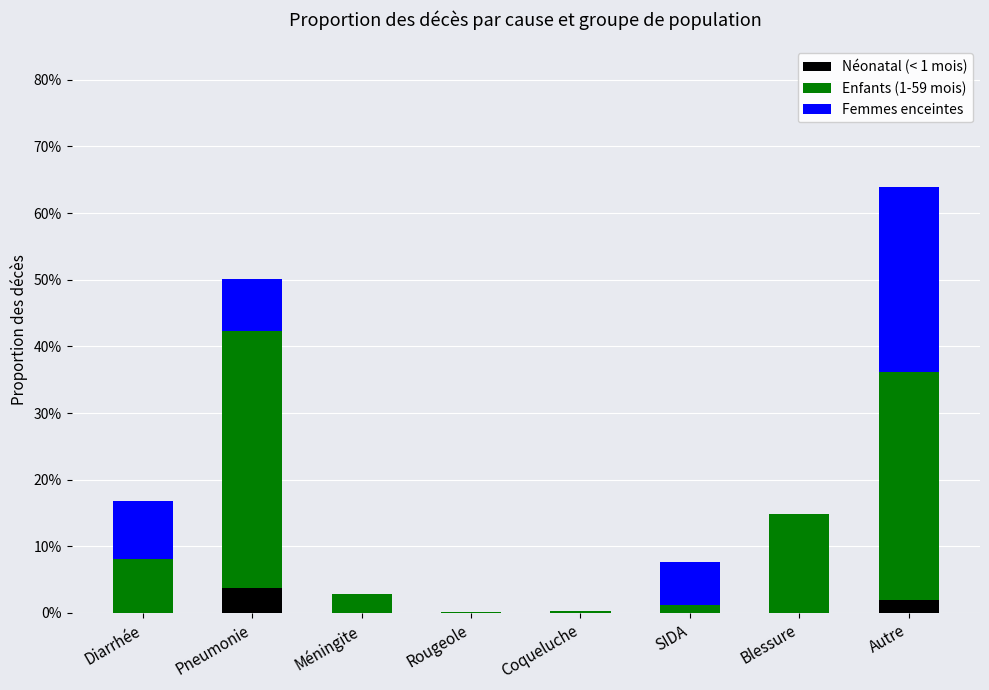

What are all the series names shown in the legend?

Néonatal (< 1 mois), Enfants (1-59 mois), Femmes enceintes